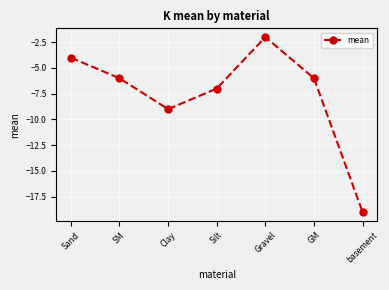

Where does the data first go above -6?

Sand